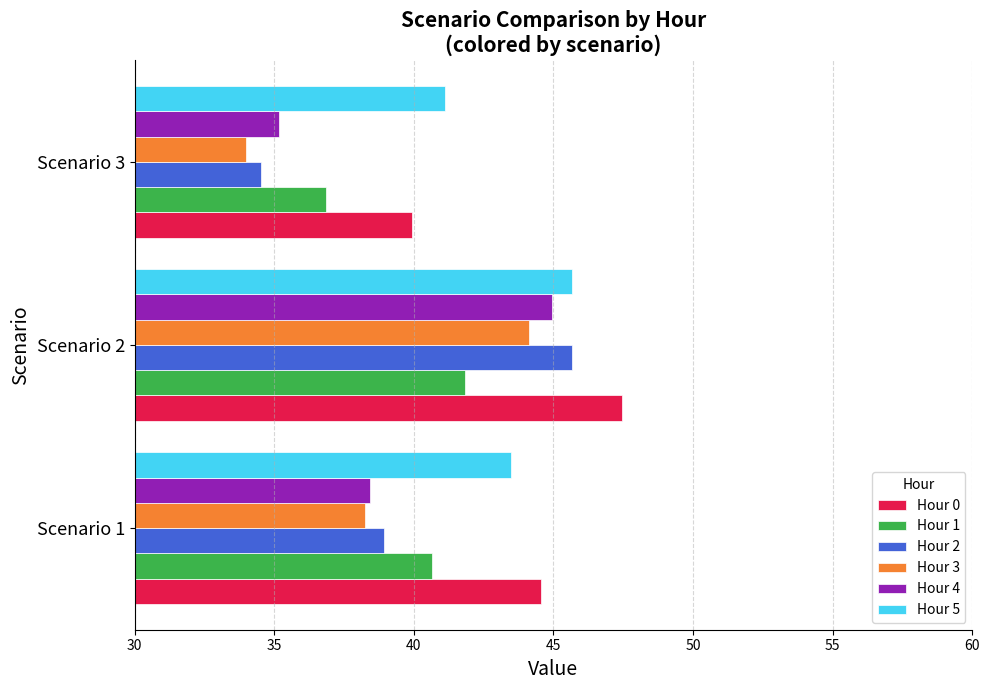

True or false: Hour 4 has a value of 15.5 at Scenario 3.

False